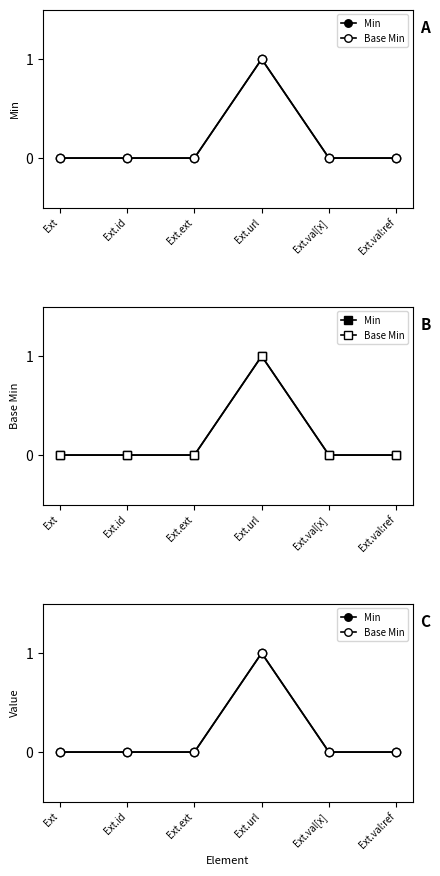

True or false: Min has more than 2 points higher than both neighbors.

False